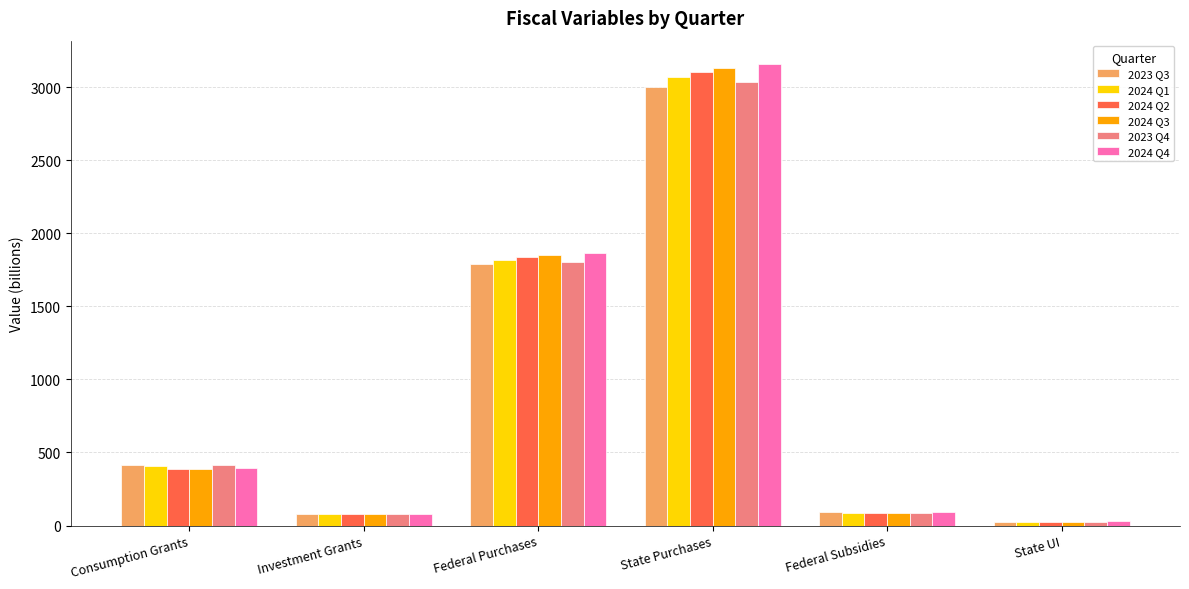

What is the difference between the maximum and minimum values in the 2024 Q4 series?

3133.8